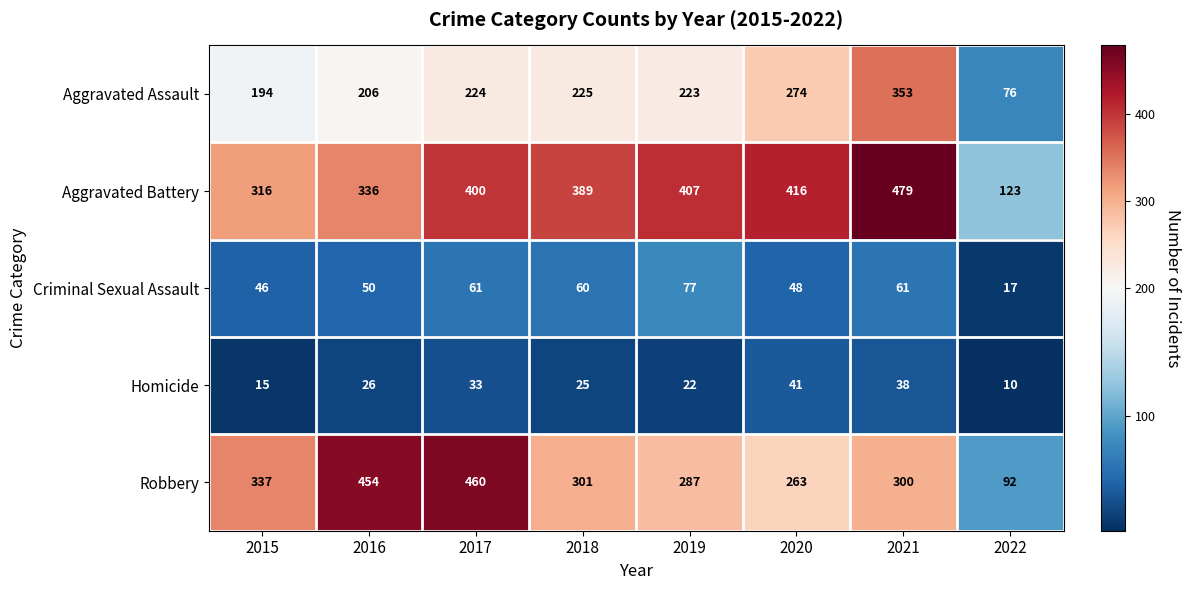

What is the total value across all series at 2022?

318